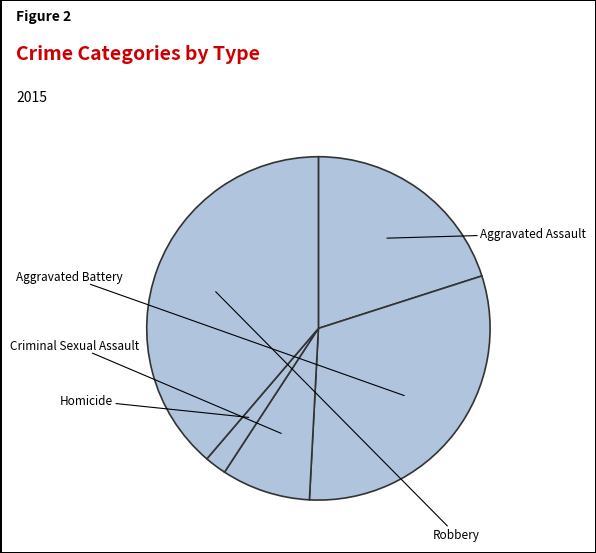

Rank the categories by value from lowest to highest.

Homicide, Criminal Sexual Assault, Aggravated Assault, Aggravated Battery, Robbery